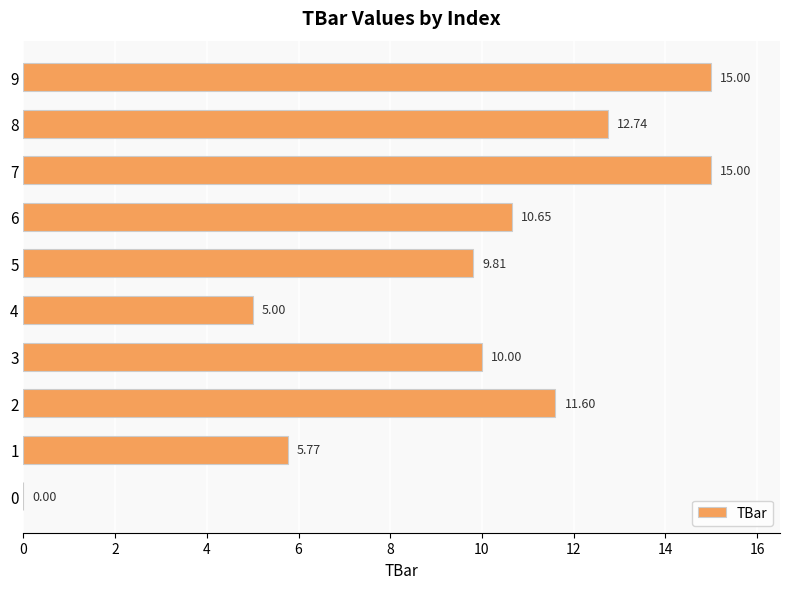

What is the greatest value displayed?

15.0